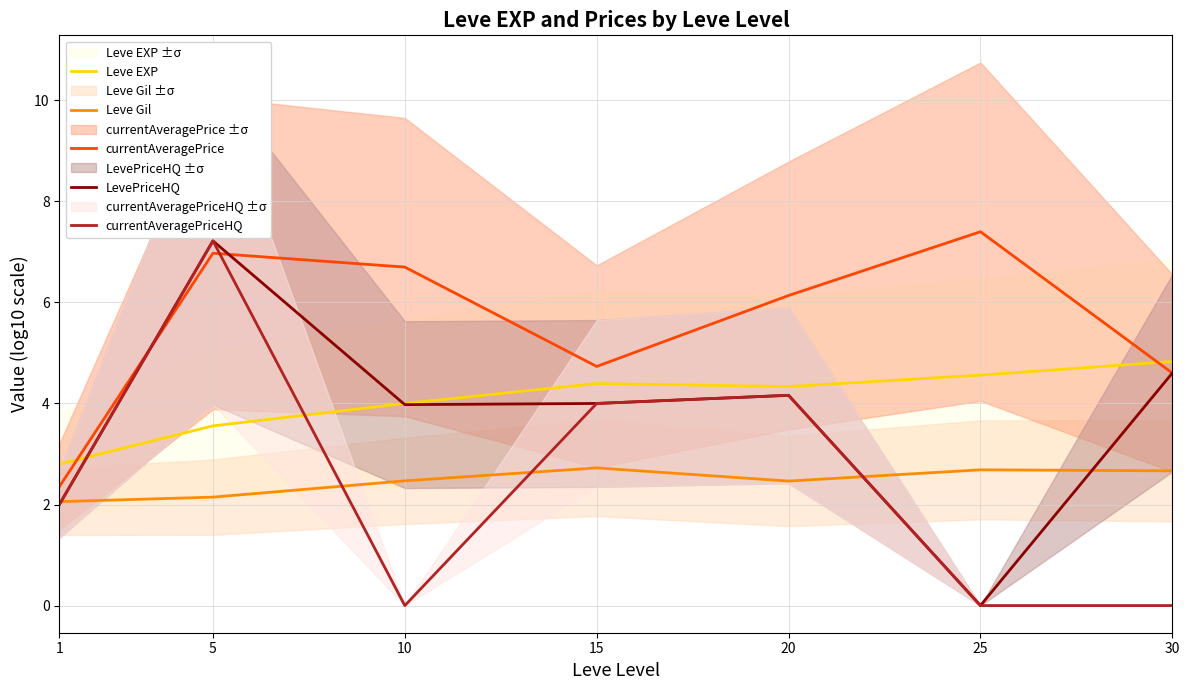

True or false: Leve Gil has more than 1 points higher than both neighbors.

True